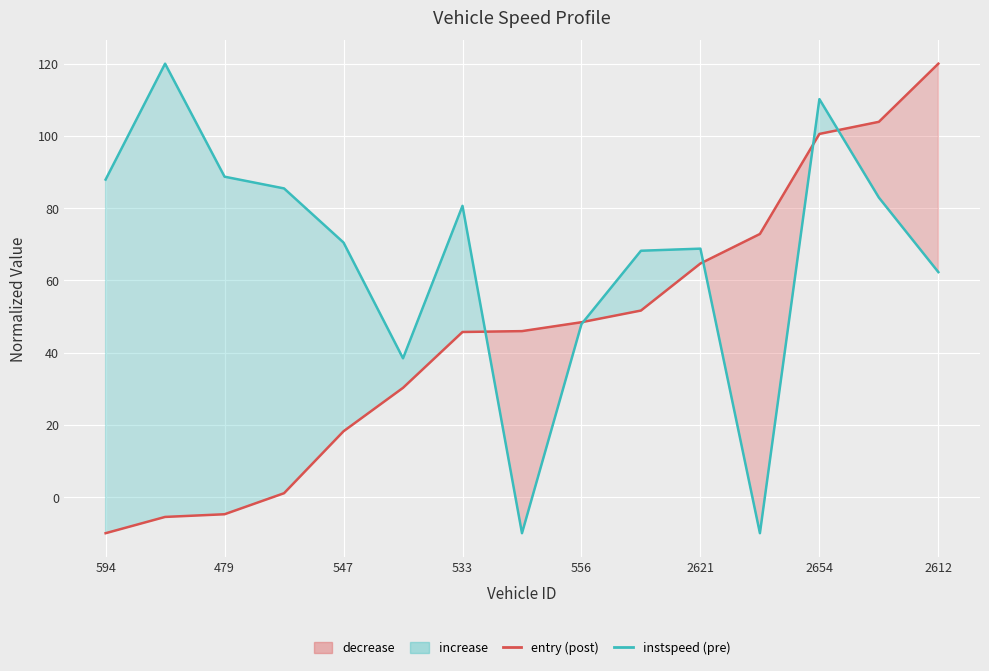

Reading left to right, what are all the values shown in this chart?

entry (normalized): -10.0	-5.5	-4.8	1.1	18.2	30.2	45.7	46.0	48.4	51.6	64.7	72.8	100.5	103.9	120.0
instspeed (normalized): 87.9	120.0	88.7	85.5	70.5	38.4	80.6	-10.0	47.9	68.2	68.8	-10.0	110.2	82.9	62.3